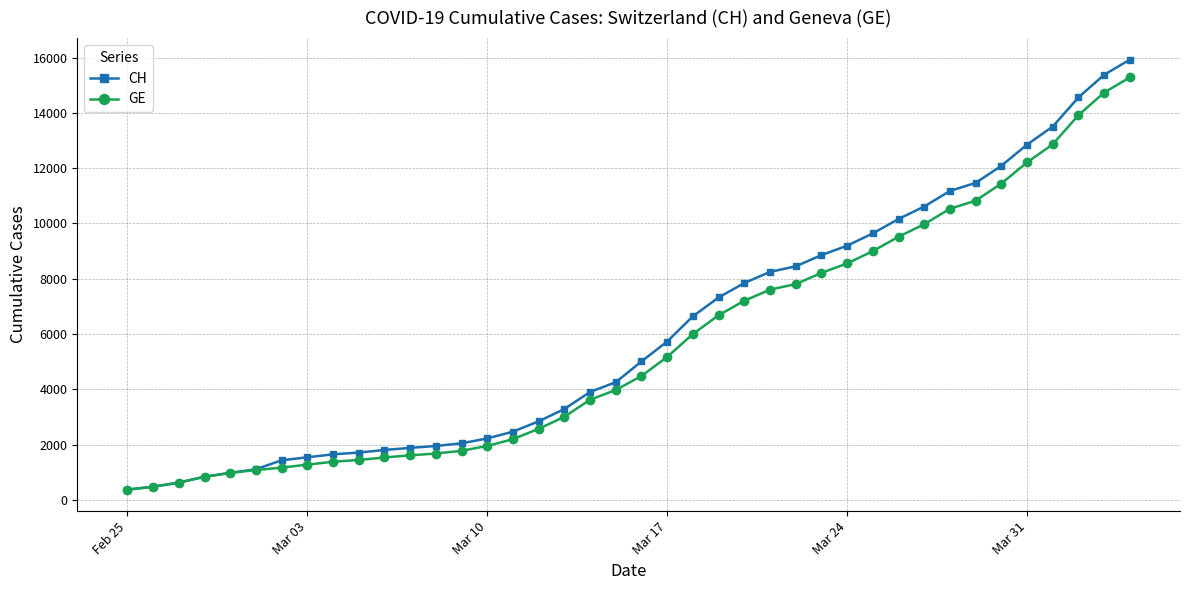

Which series has the widest spread of values?

CH